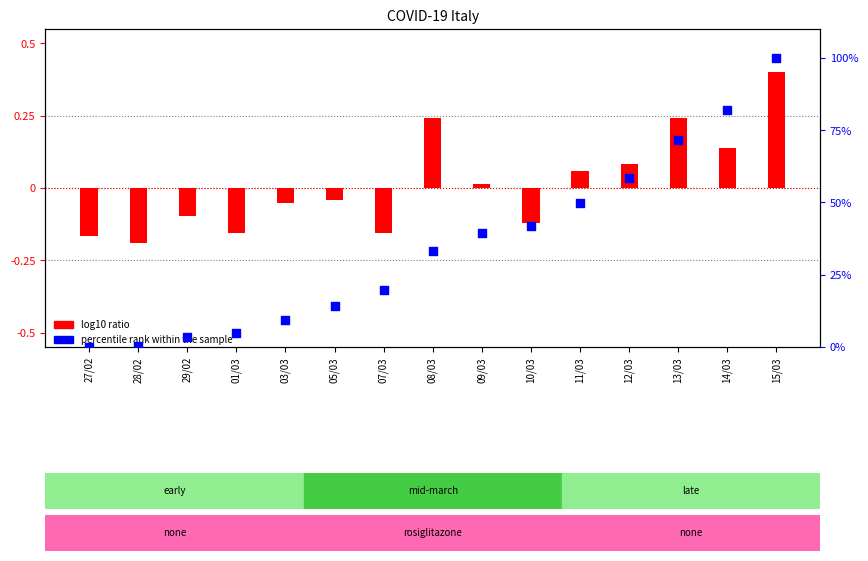

What are all the series names shown in the legend?

log10 ratio, percentile rank within the sample